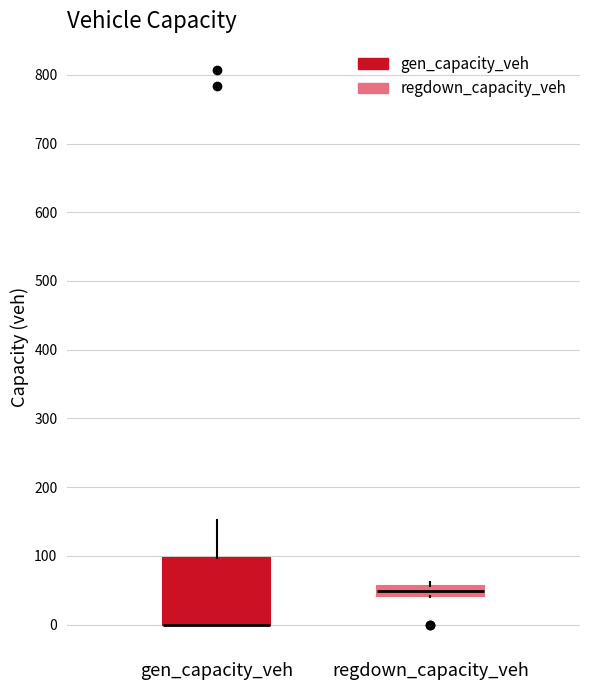

Where is the lower edge of the box for regdown_capacity_veh on the y-axis? The values are not printed on the chart, so give them approximately, as read against the axis.

40